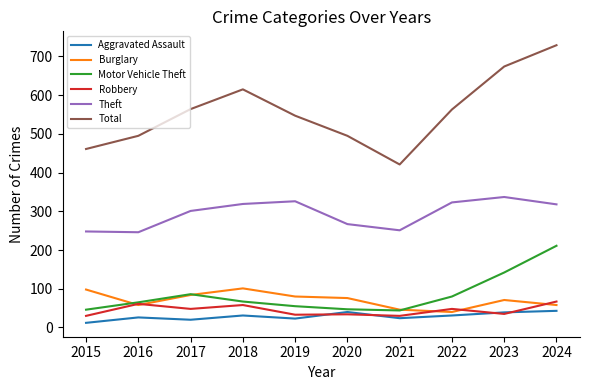

What is the maximum value shown in the chart?

729